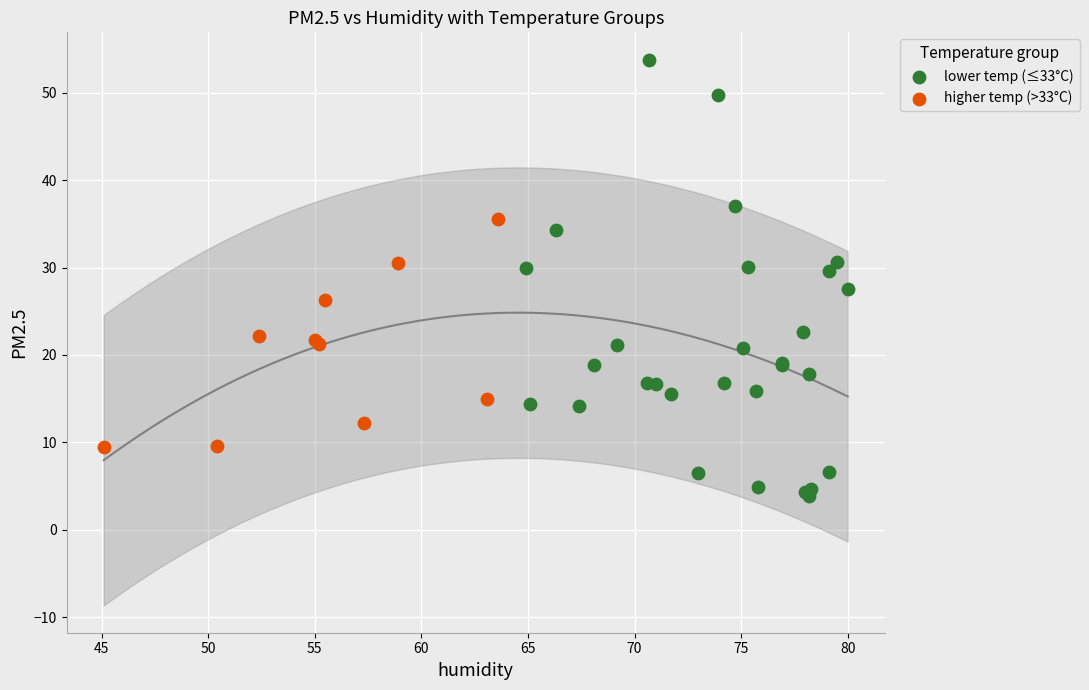

Which series reaches the minimum Y coordinate?

lower temp (≤33°C)